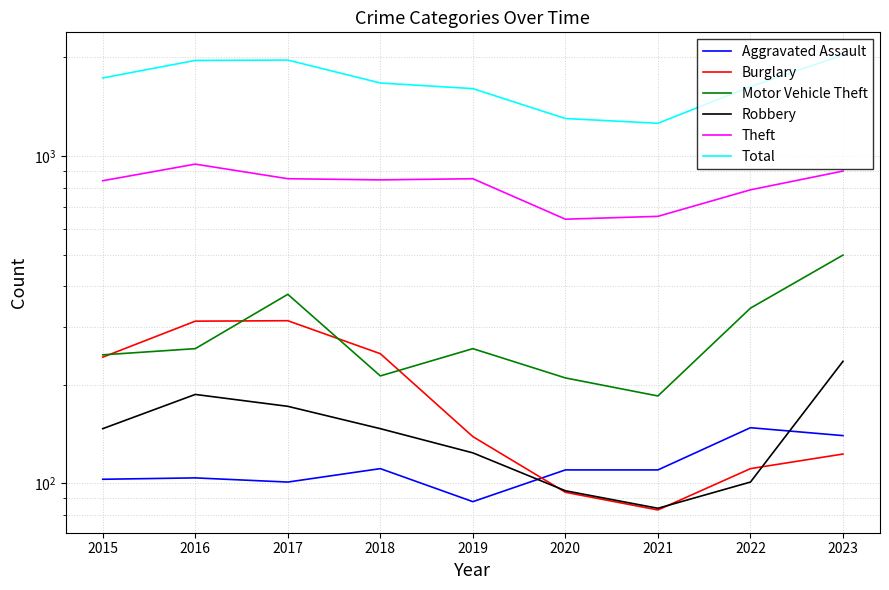

How many interior local peaks does the Aggravated Assault series have?

3